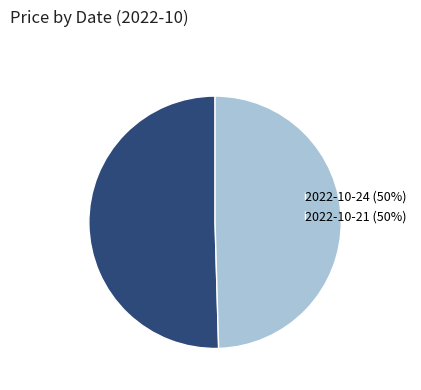

Rank the categories by value from highest to lowest.

2022-10-24 (50%), 2022-10-21 (50%)